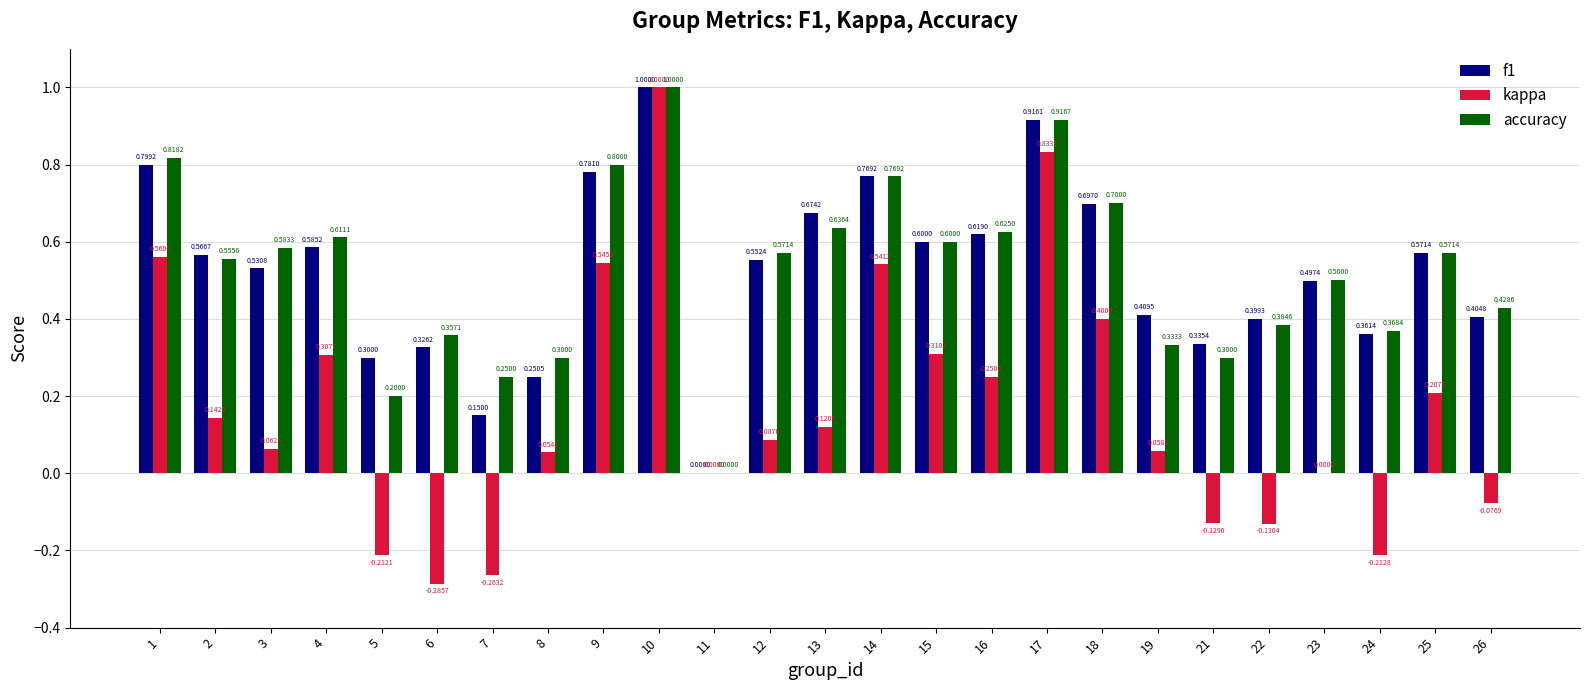

What is the sum of the f1 values at 16 and 23?

1.1